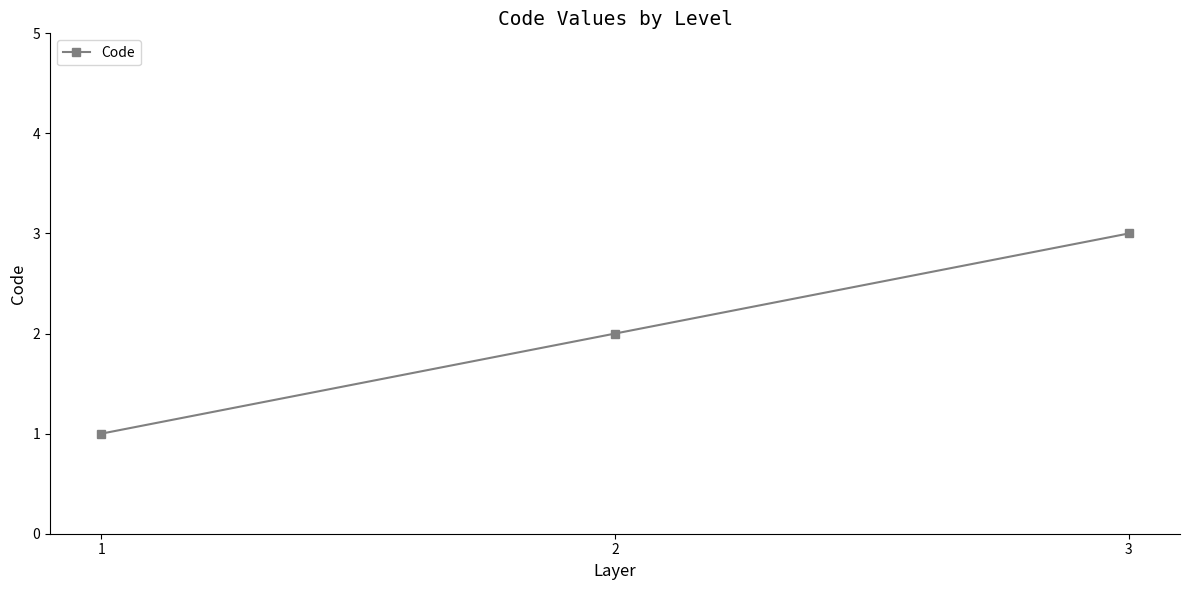

What is the ratio of the value at 3 to the value at 1?

3.0